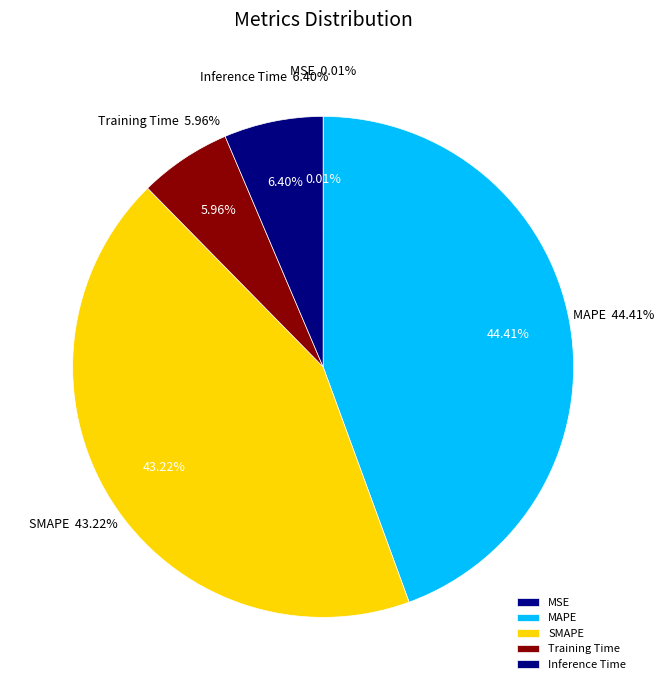

To the nearest percent, what portion does SMAPE represent?

43%